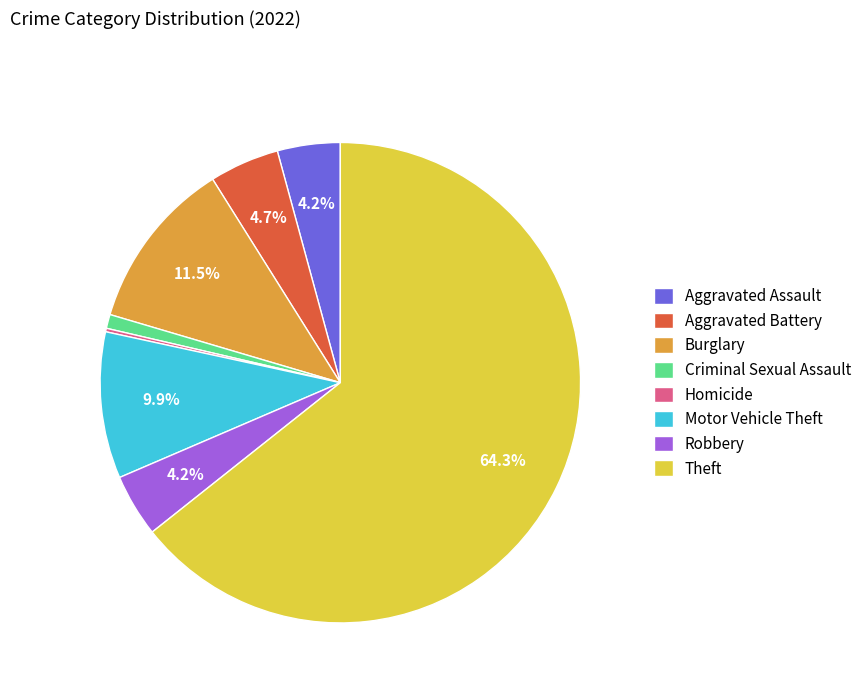

To the nearest percent, what is the difference between the largest and smallest slice percentages?

64%